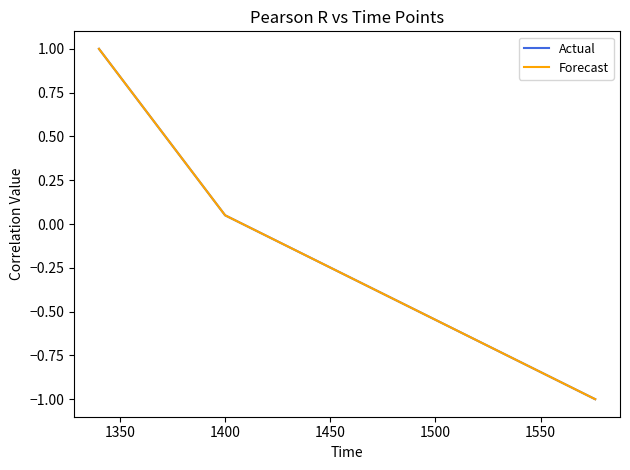

What is the value of the Forecast point at the 1st from the left?

1.0